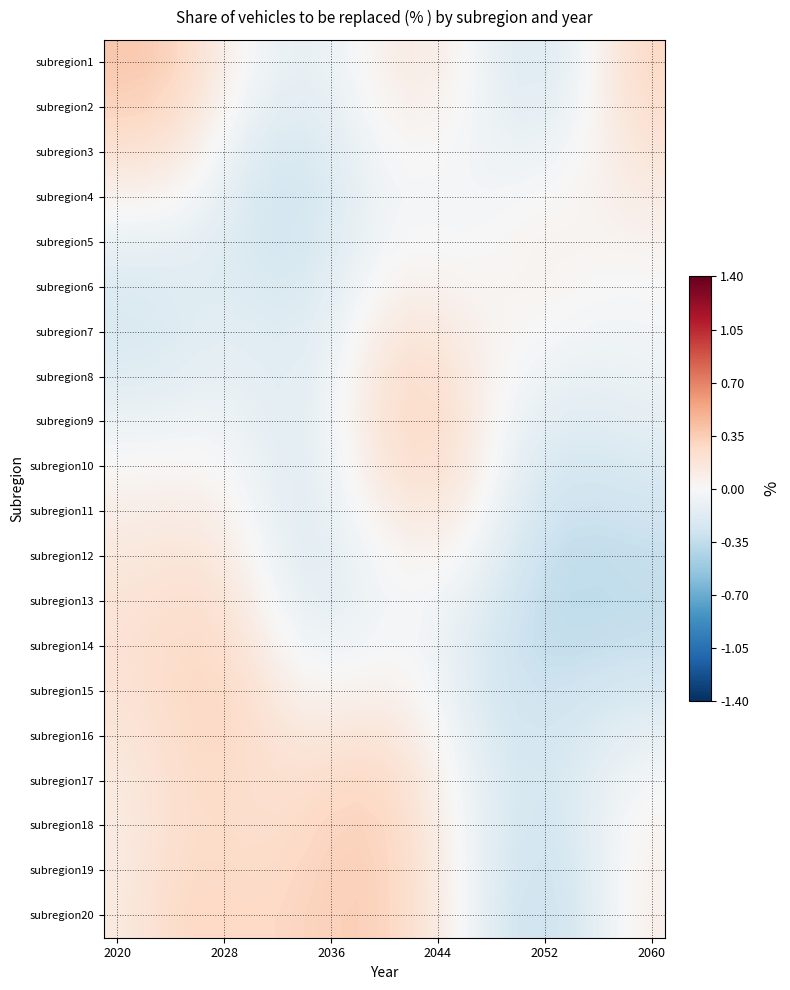

At how many categories does at least one series exceed 0?

21